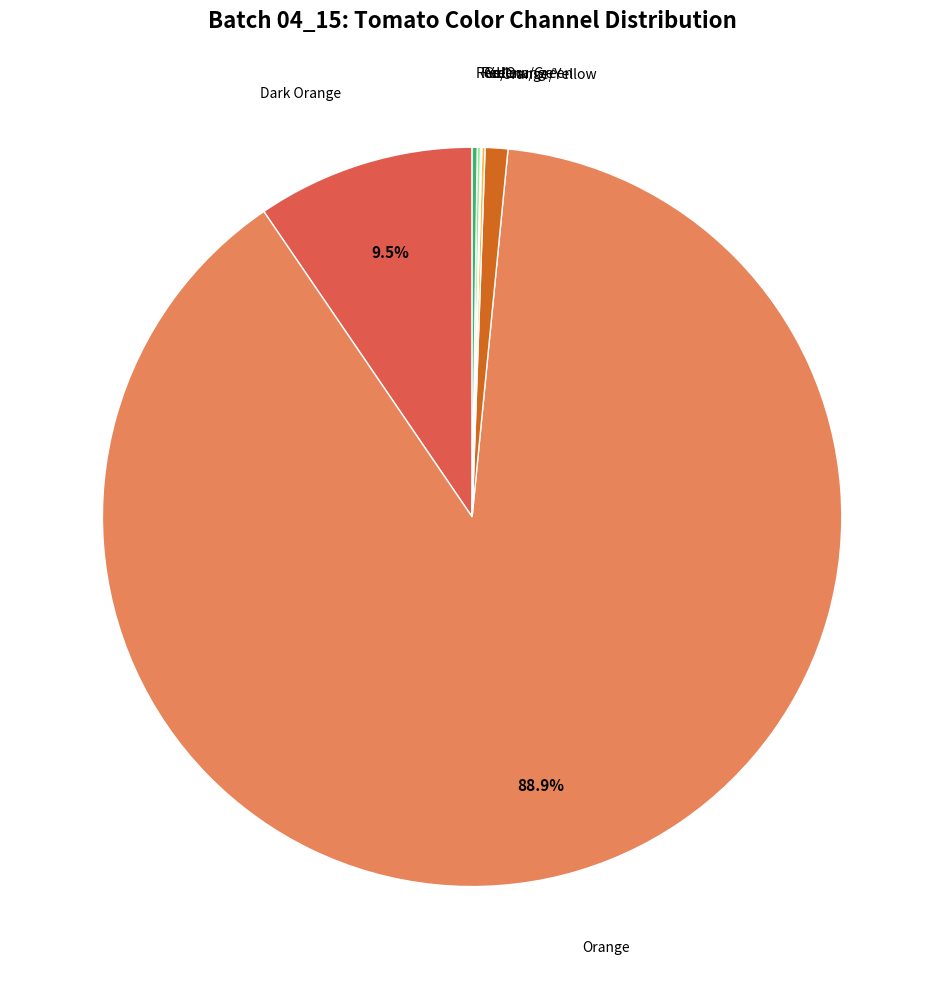

Is there any slice that represents more than half of the pie?

Yes